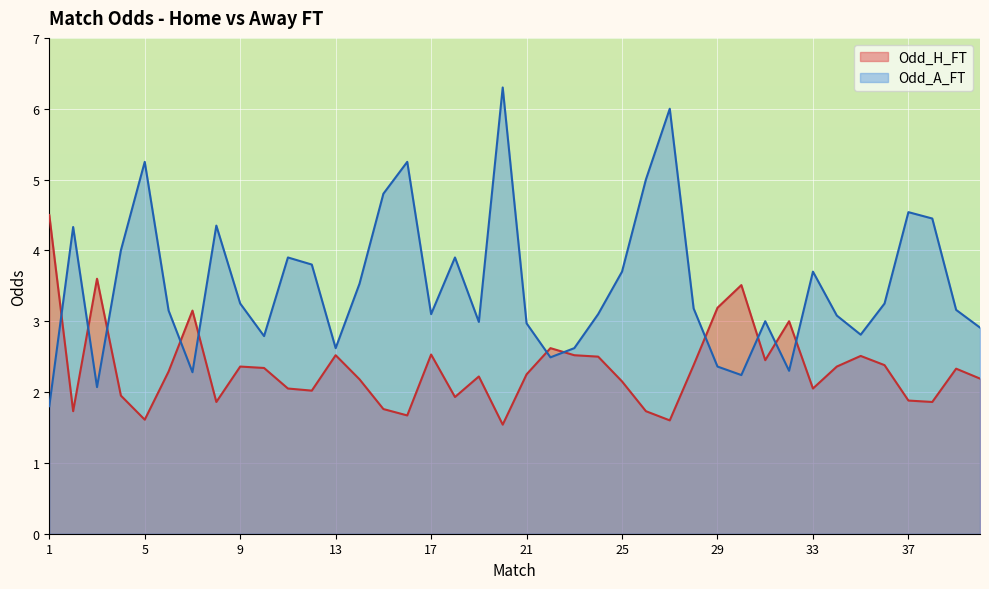

What is the difference between the highest and lowest values at 35?

0.3